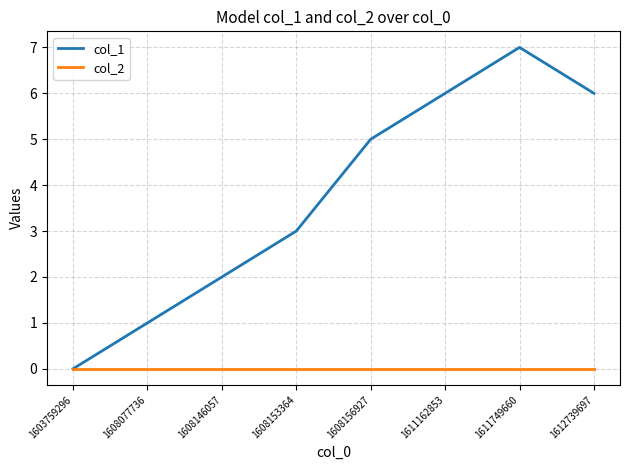

How many lines are shown in the chart?

2